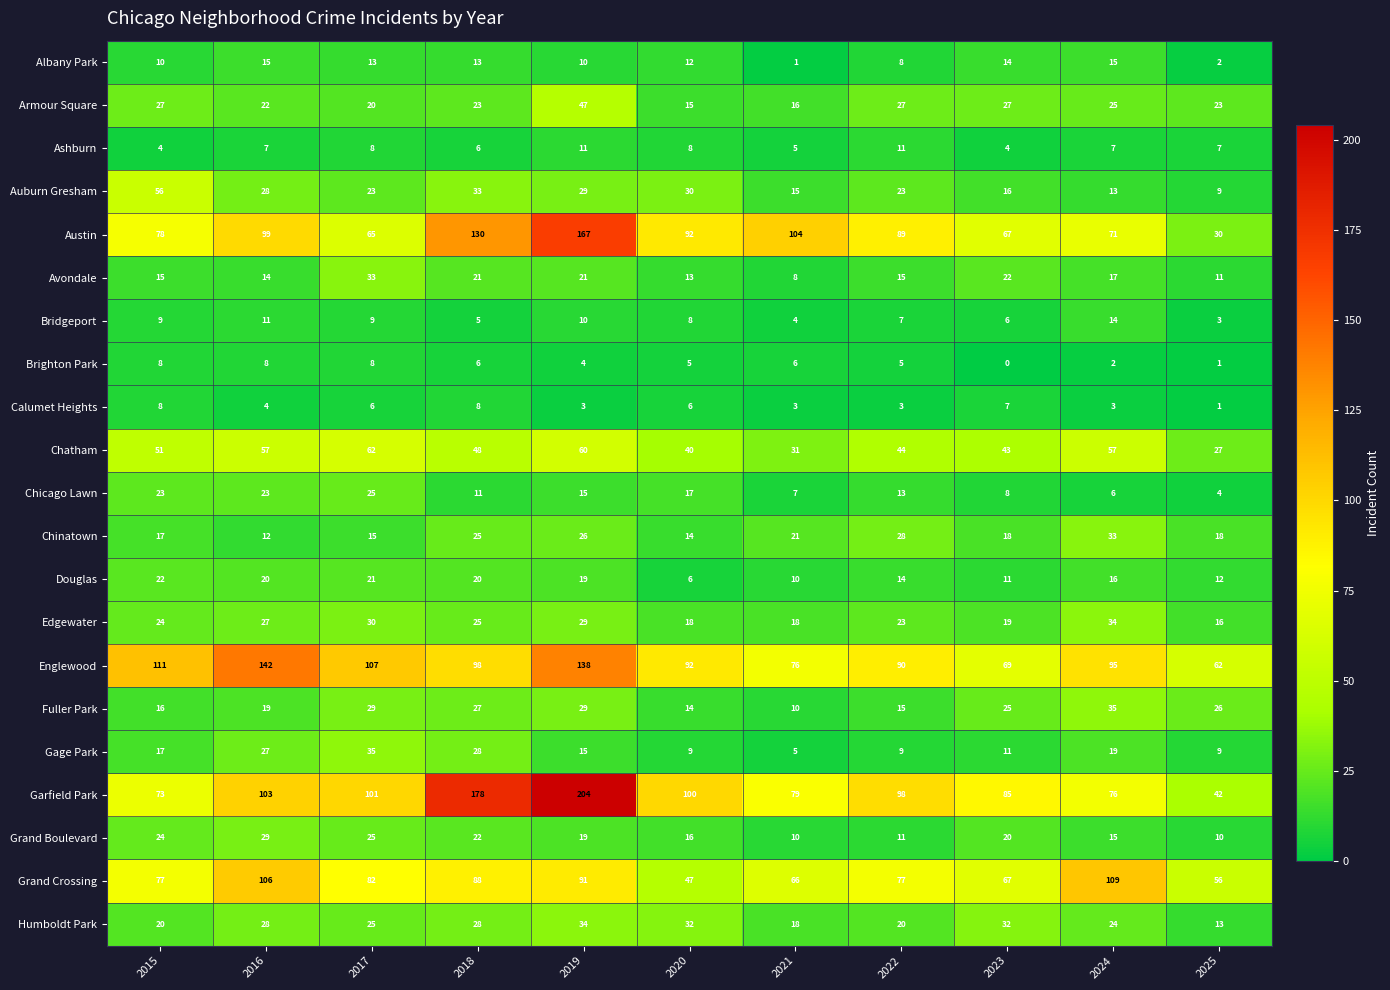

Read the Humboldt Park value at 2016, to the nearest 10.

30